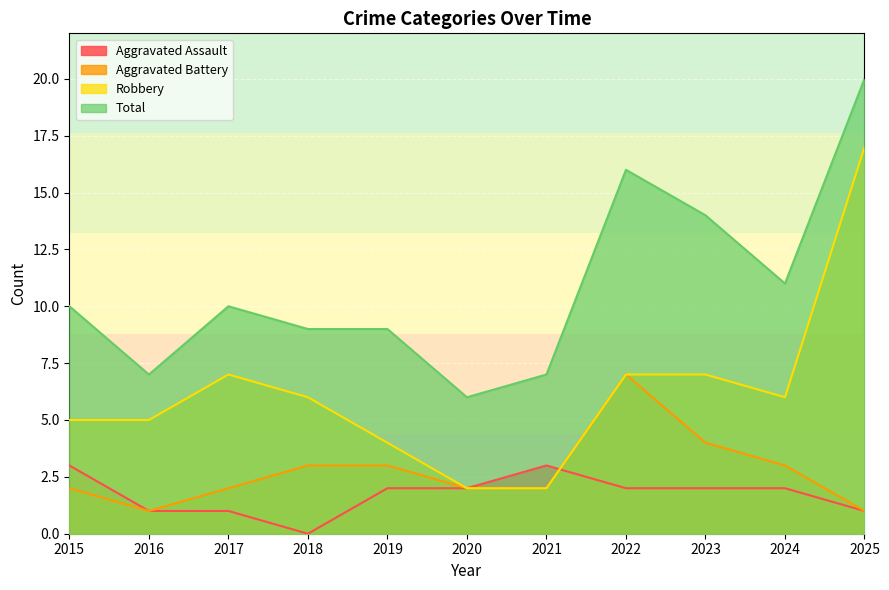

Is it true that Total equals 22 at 2022?

False